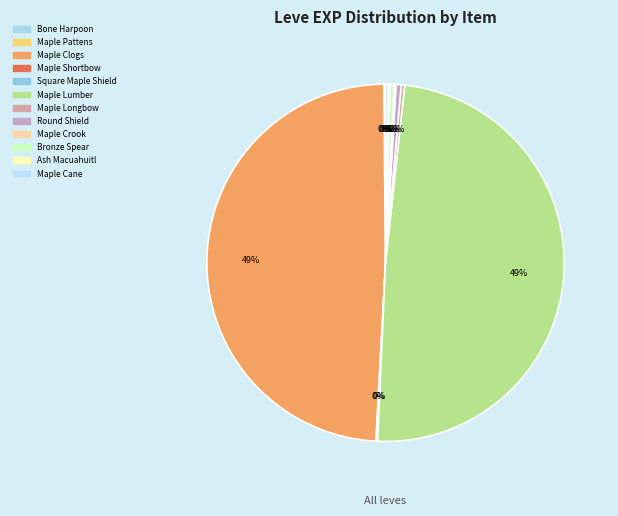

Which category has the biggest portion of the pie?

Maple Clogs